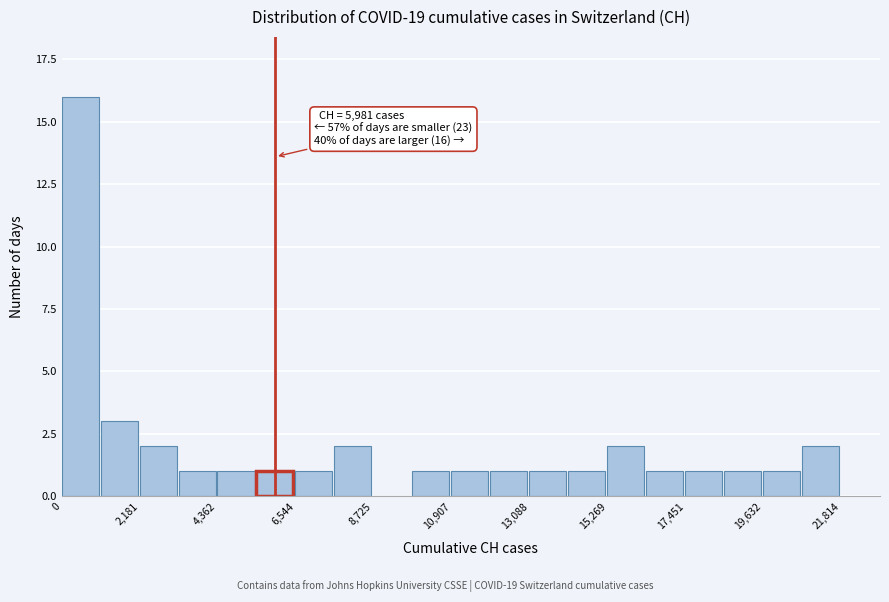

Read against the x-axis, roughly where is the centre of the tallest bar?

500